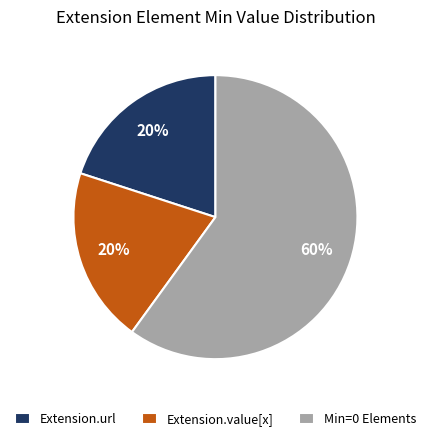

To the nearest percent, what is the difference between the largest and smallest slice percentages?

40%